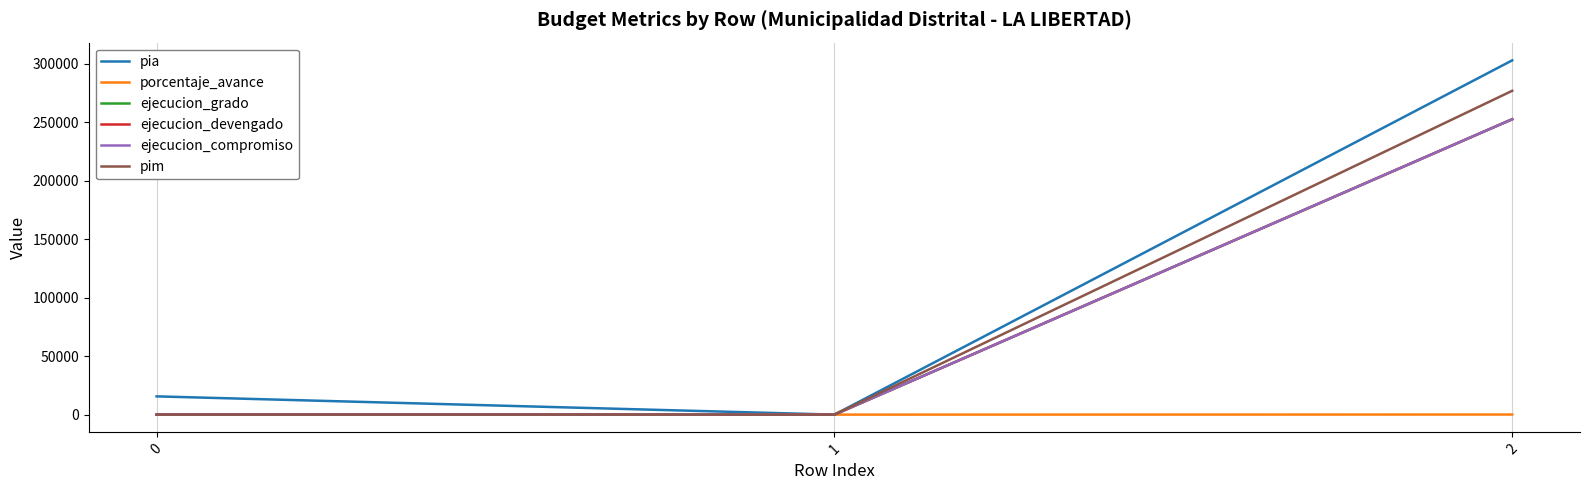

What is the sum of all ejecucion_devengado values?

252431.0